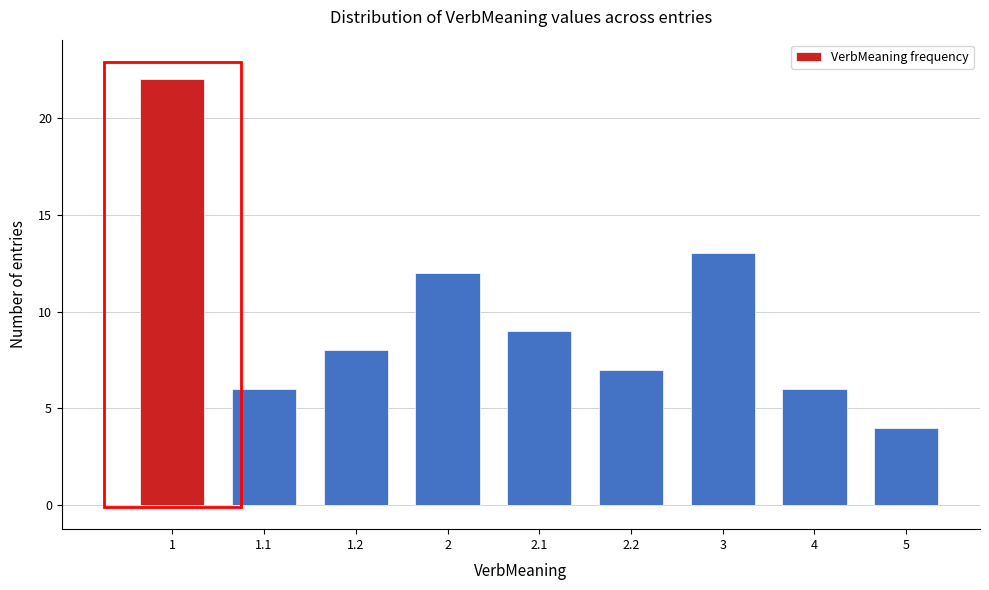

Reading left to right, what are all the values shown in this chart?

22	6	8	12	9	7	13	6	4